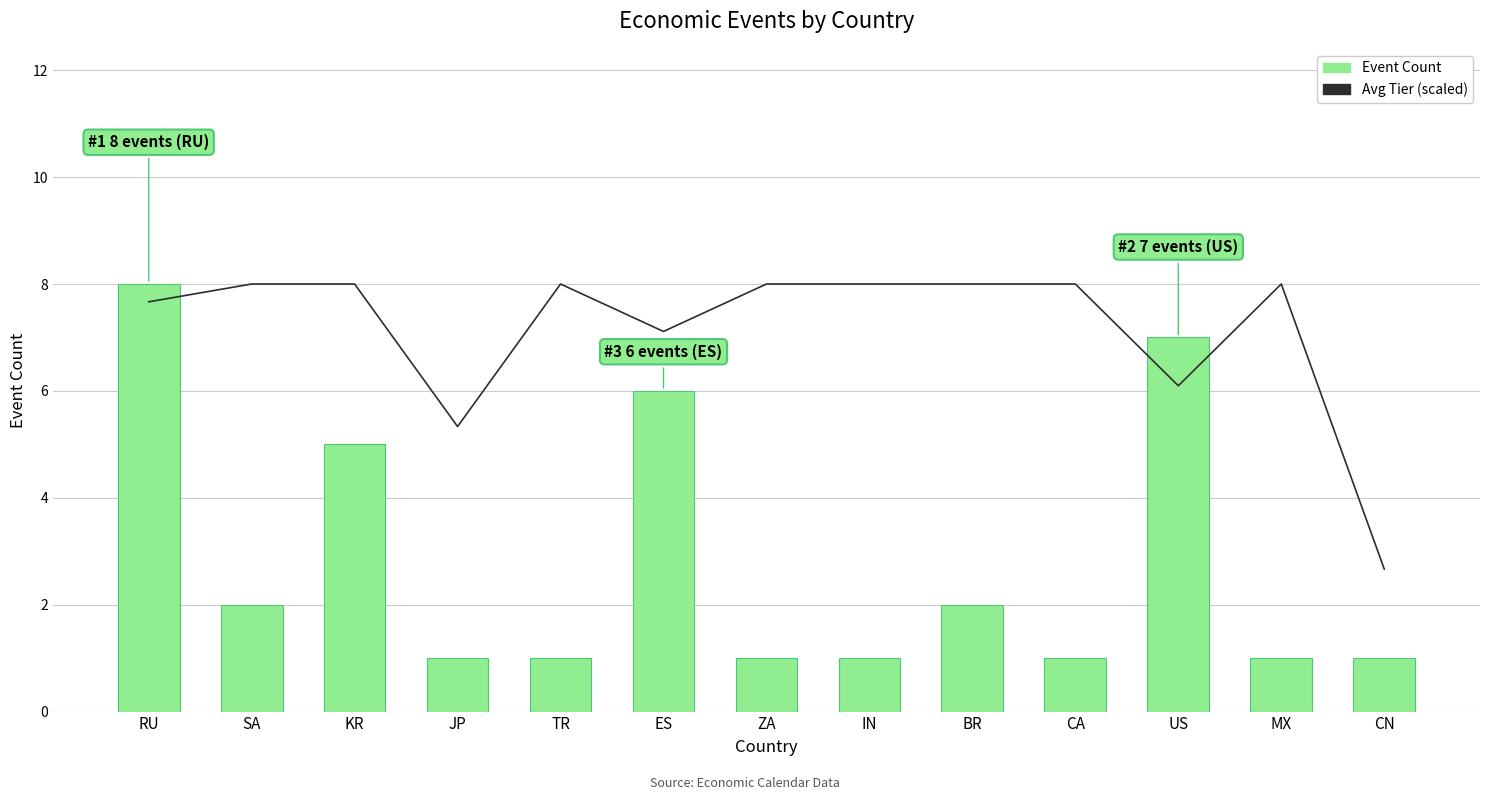

What is the label of the 12th bar from the right?

SA